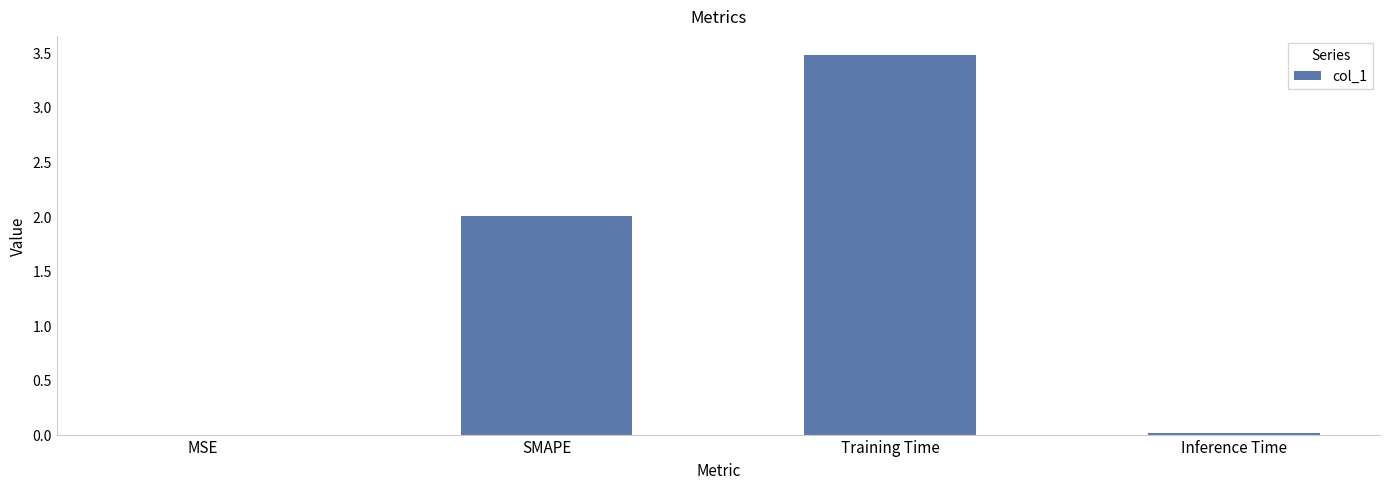

What is the maximum value shown in the chart?

3.5